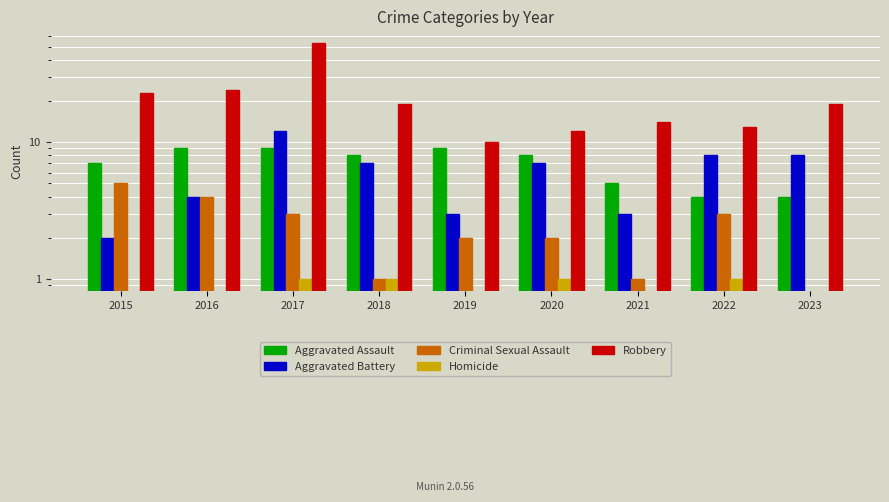

What is the maximum value shown in the chart?

53